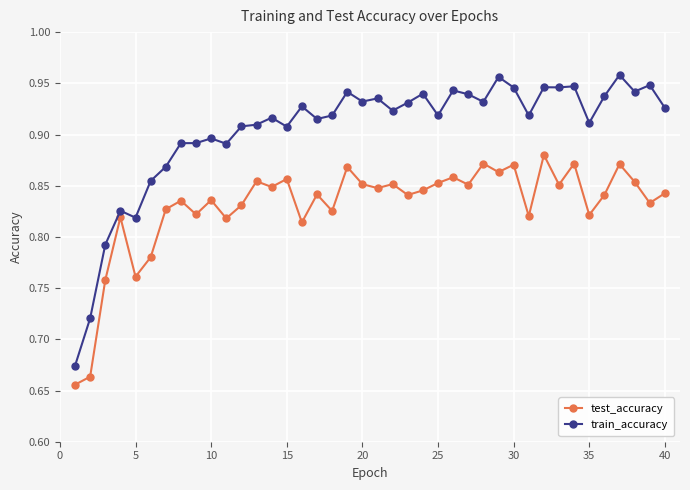

Does the chart have visible grid lines?

Yes